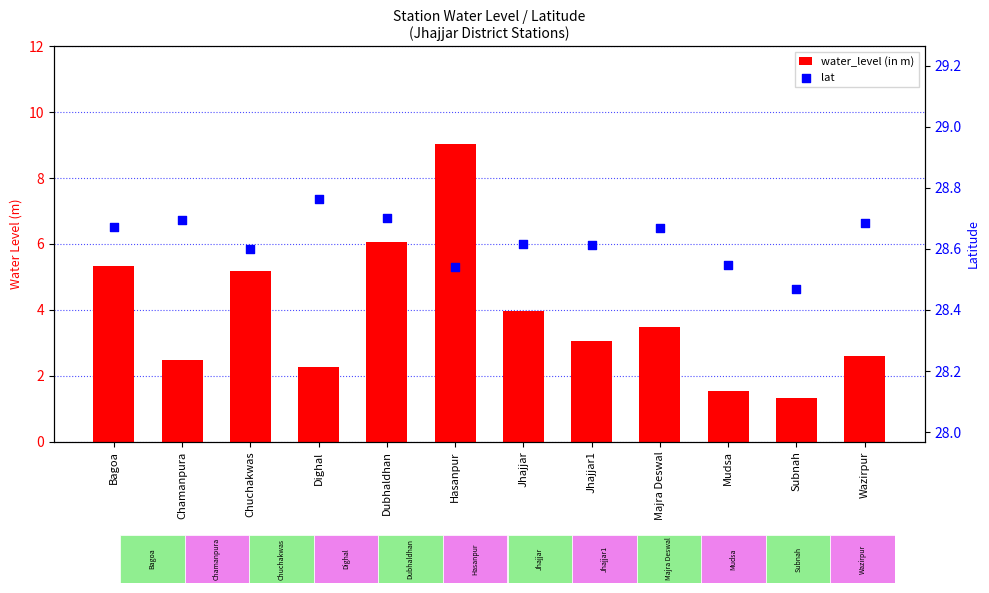

What is the total value across all series at Chuchakwas?

33.8